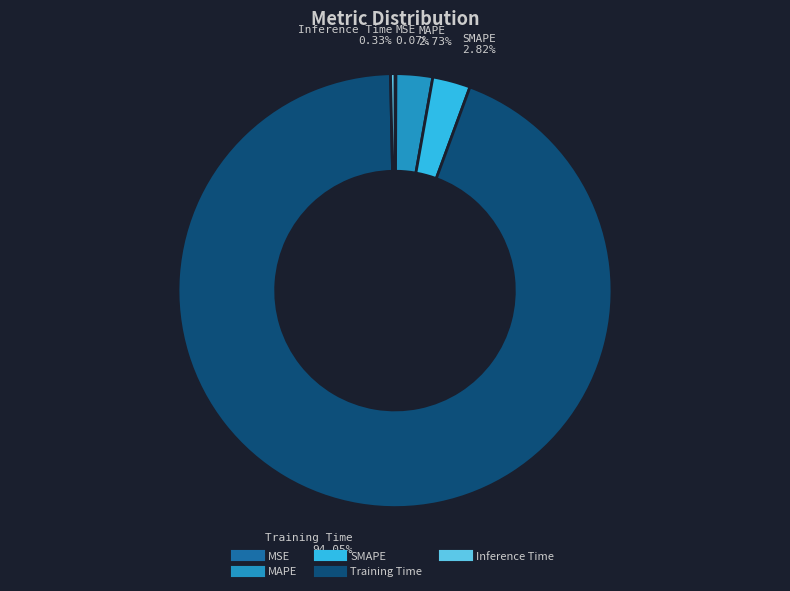

To the nearest percent, what is the difference between the Inference Time and MAPE slice percentages?

2%